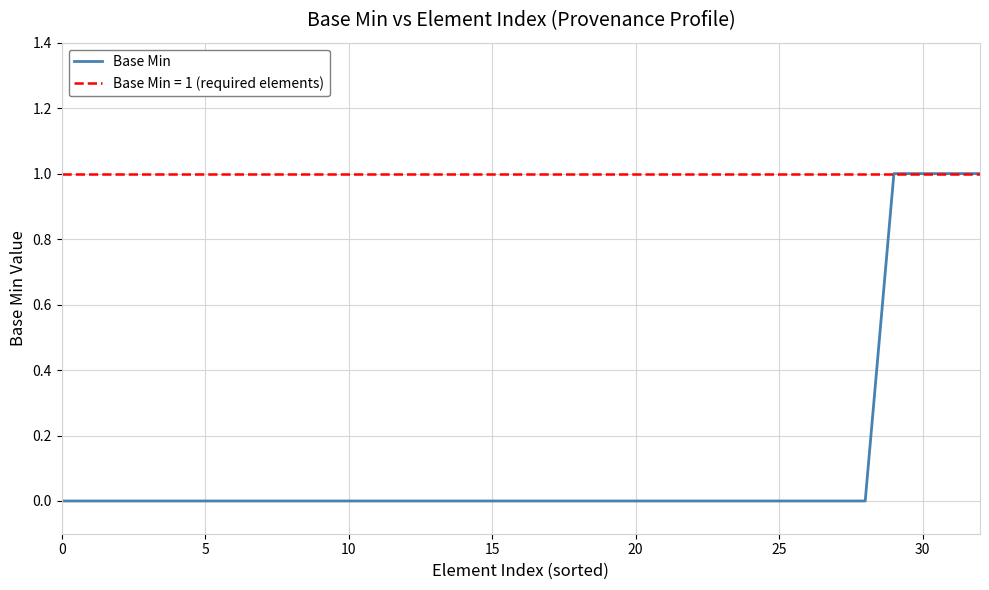

Is it true that Base Min equals -1 at 20?

False